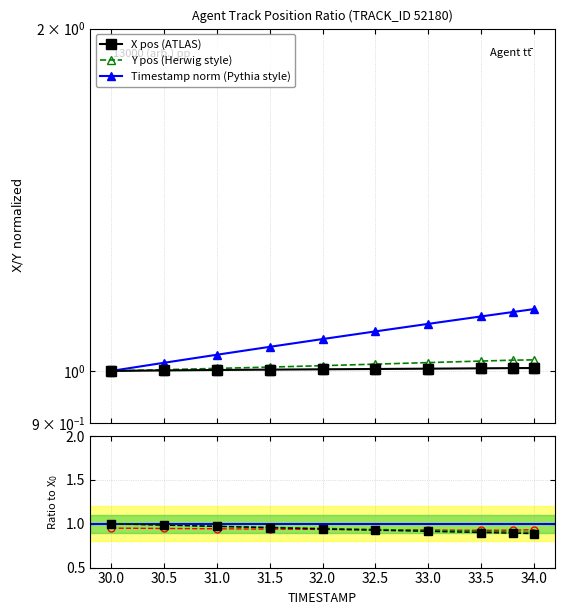

Is this an area chart (filled region under the line)?

No